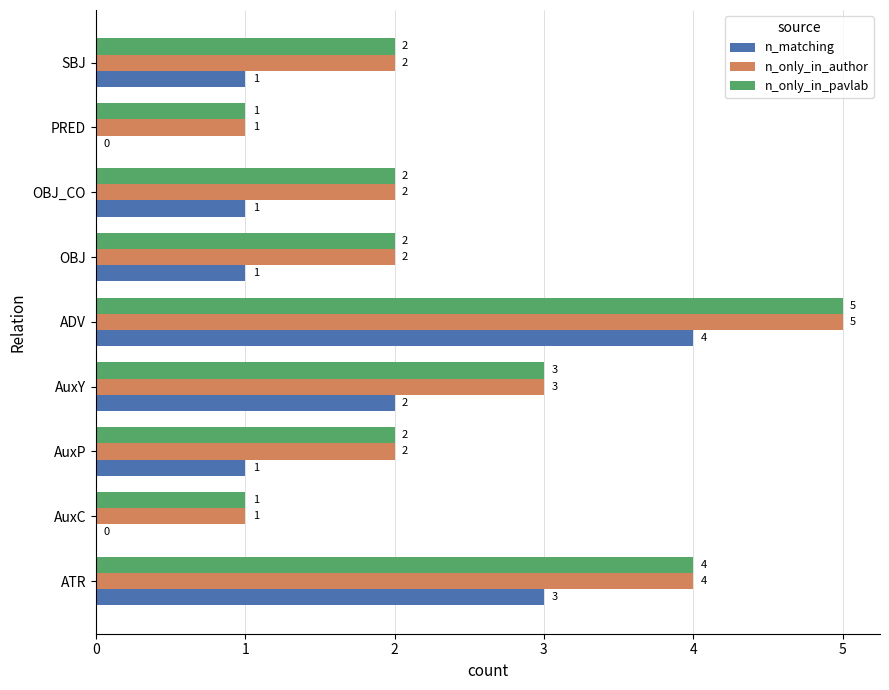

Is the value of n_only_in_author at OBJ greater than the value of n_matching at AuxC?

Yes